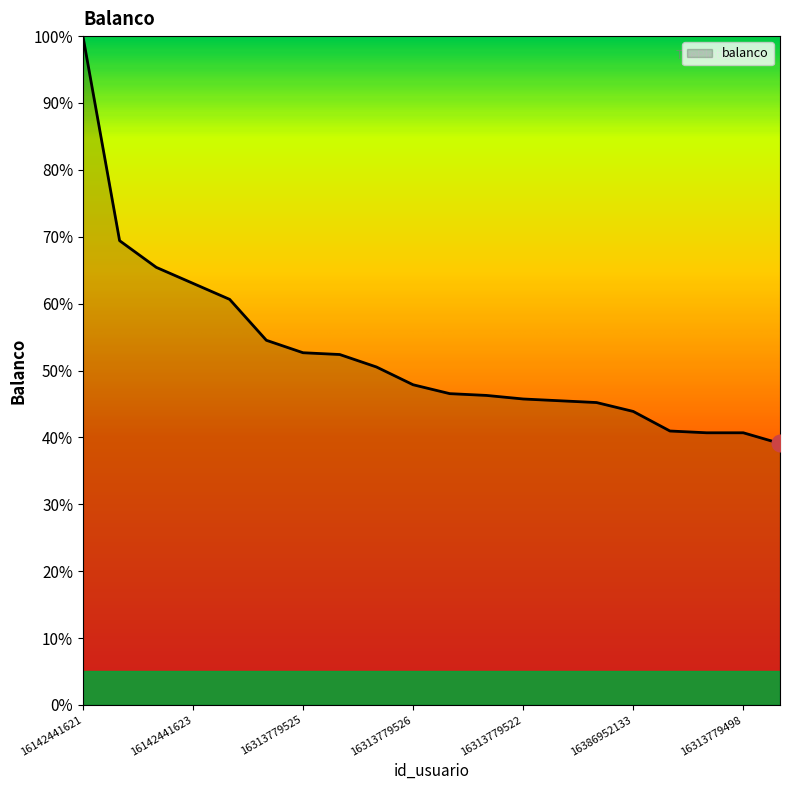

What is the greatest value displayed?

100.0